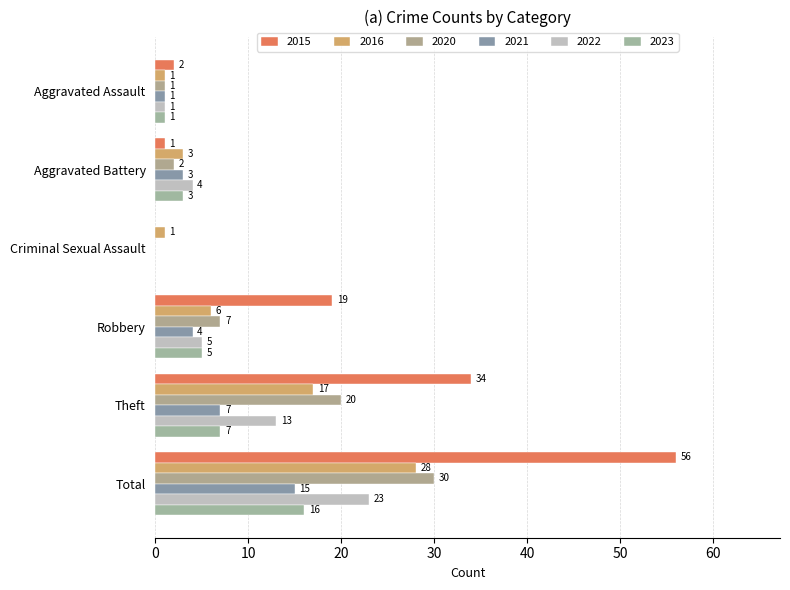

What is the greatest value displayed?

56